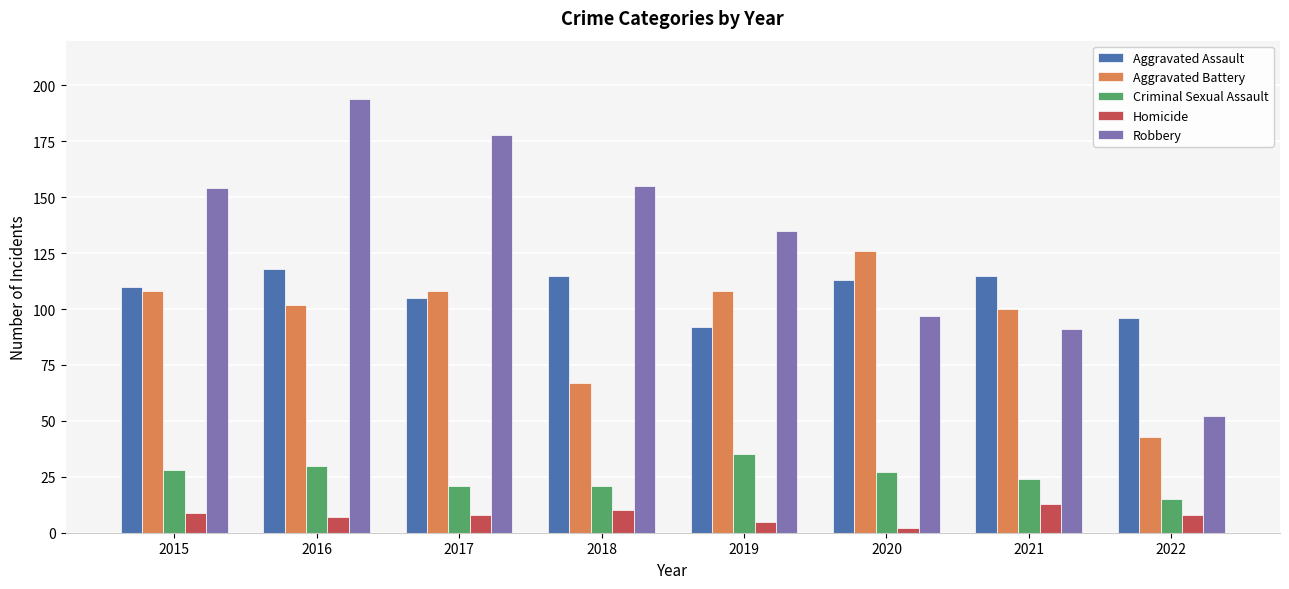

At which label does Homicide first exceed 8?

2015